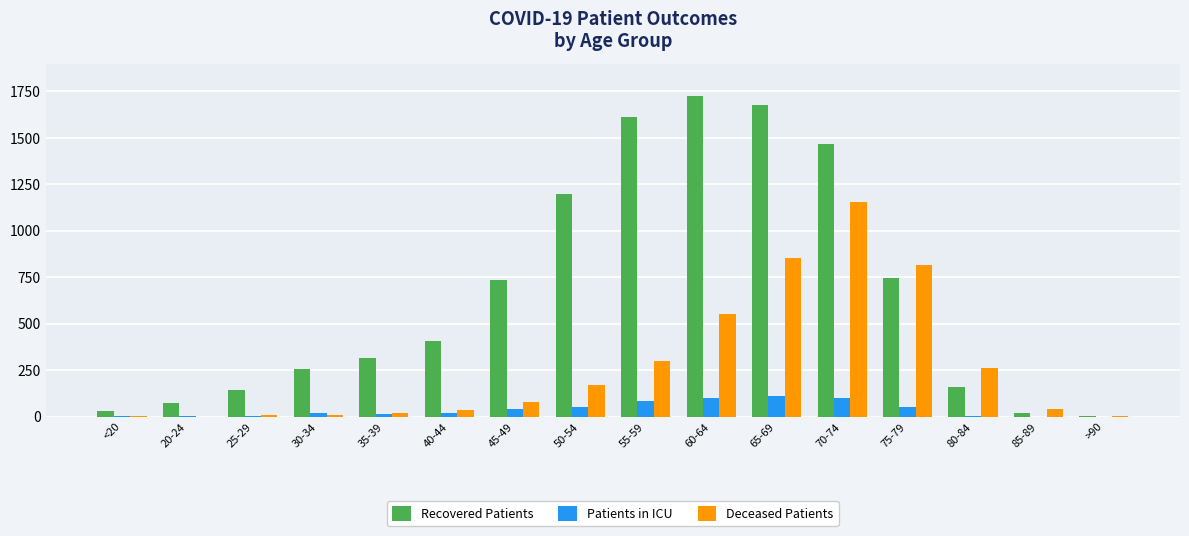

Which series has the largest total across all categories?

Recovered Patients